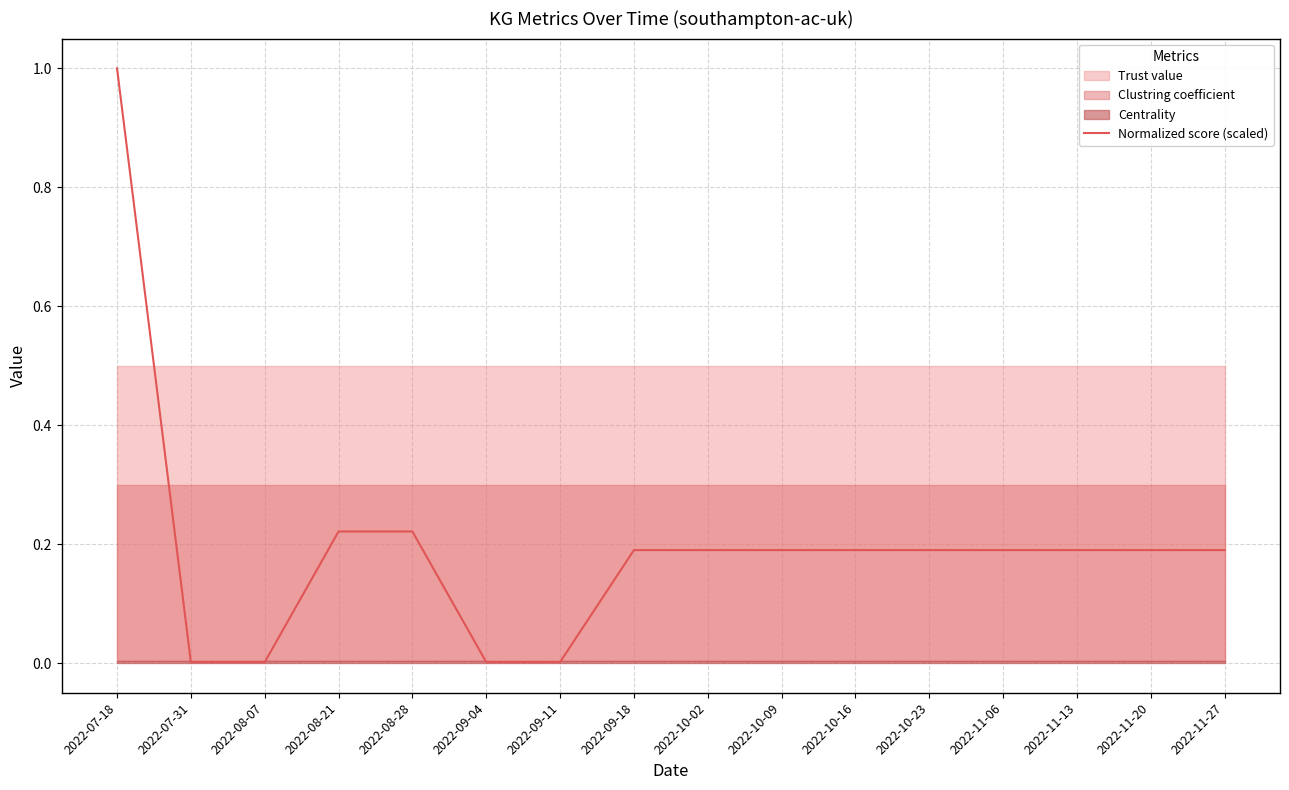

Rank the categories by value from highest to lowest.

2022-07-18, 2022-08-21, 2022-08-28, 2022-09-18, 2022-10-02, 2022-10-09, 2022-10-16, 2022-10-23, 2022-11-06, 2022-11-13, 2022-11-20, 2022-11-27, 2022-09-04, 2022-09-11, 2022-07-31, 2022-08-07